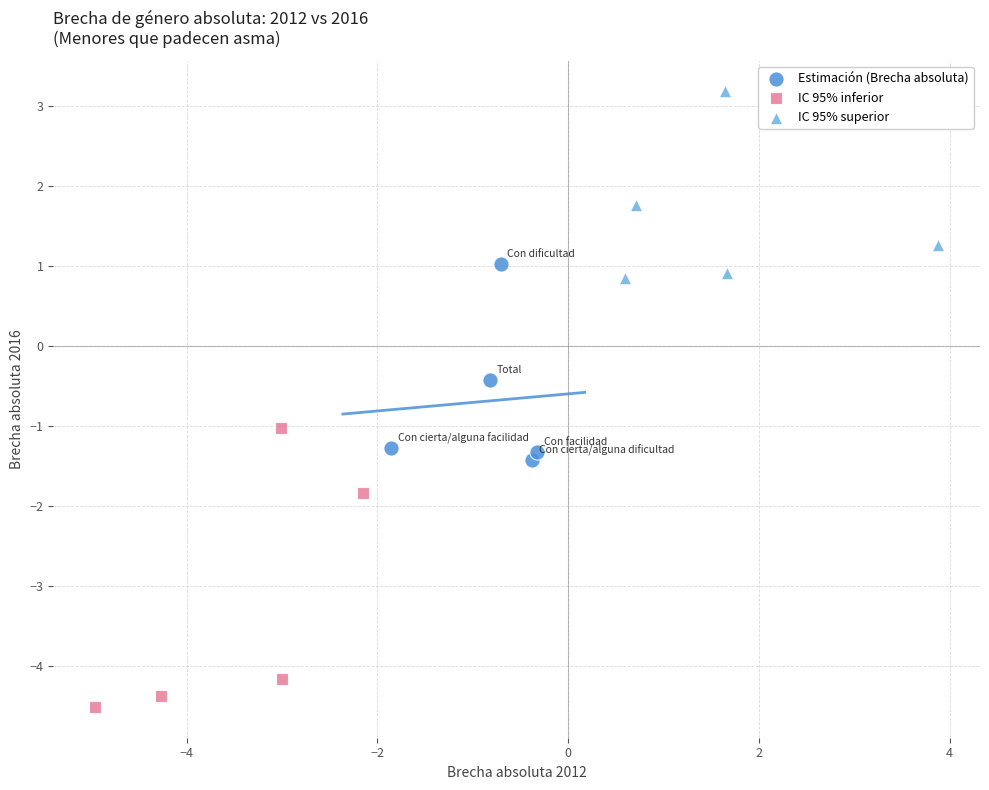

What are all the series names shown in the legend?

Estimación (Brecha absoluta), IC 95% inferior, IC 95% superior